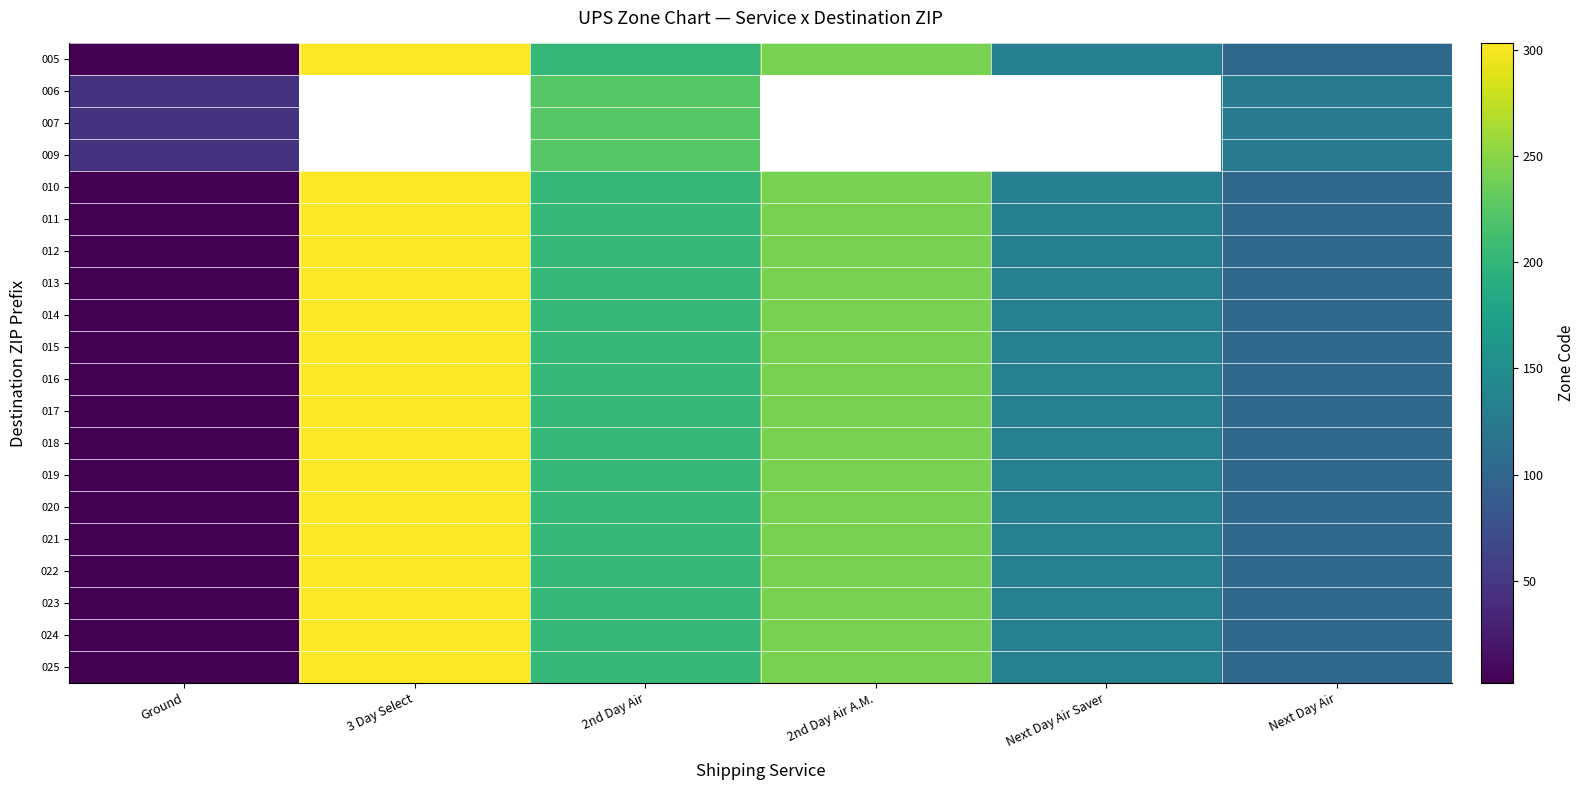

How many data points in 021 are above 203?

2